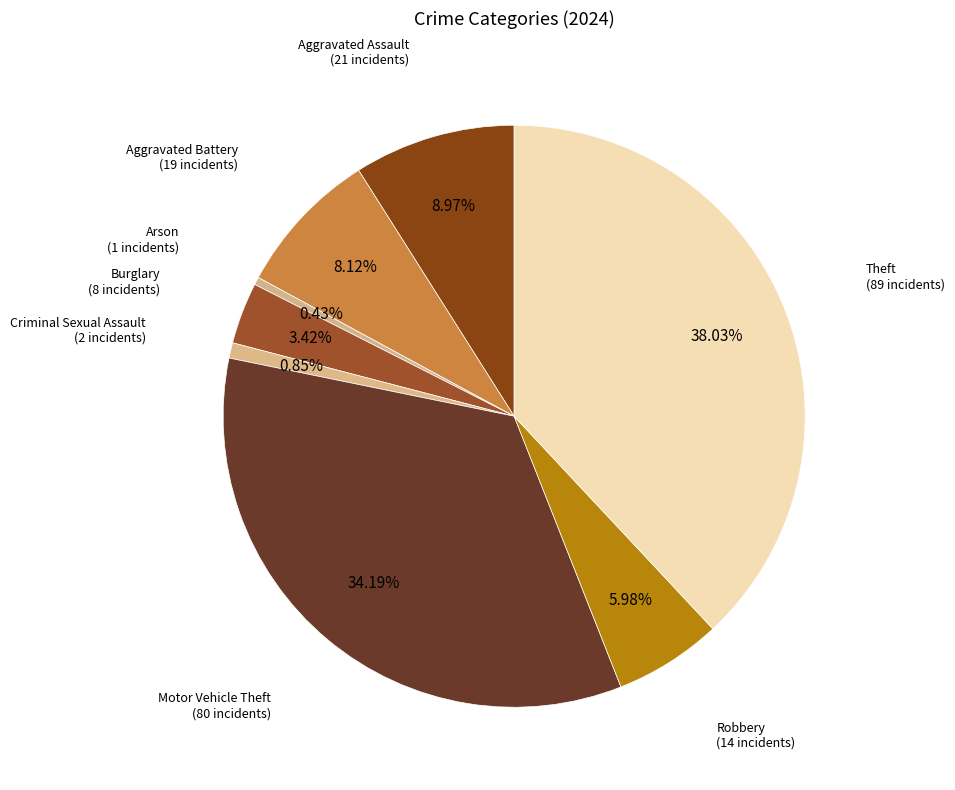

How many segments does this pie chart have?

8